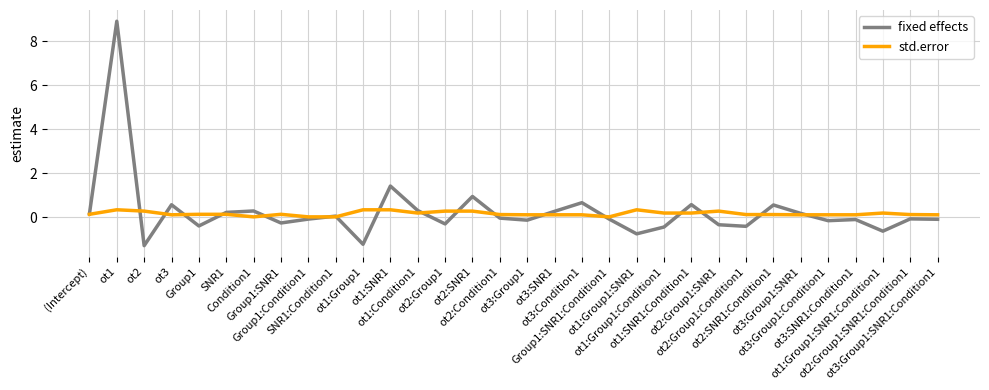

Is it true that std.error equals 0.1 at SNR1?

True